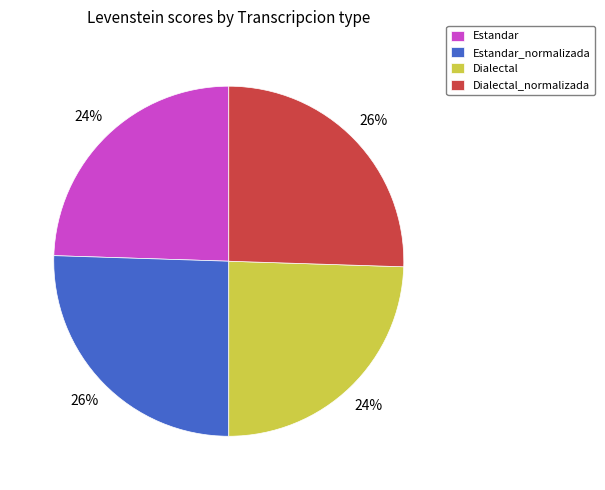

The Estandar slice represents 18% of the pie. True or false?

False